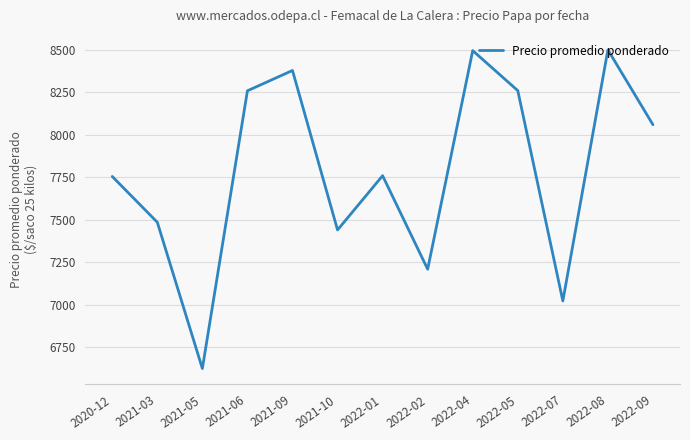

What is the difference between the maximum and minimum values?

1875.0